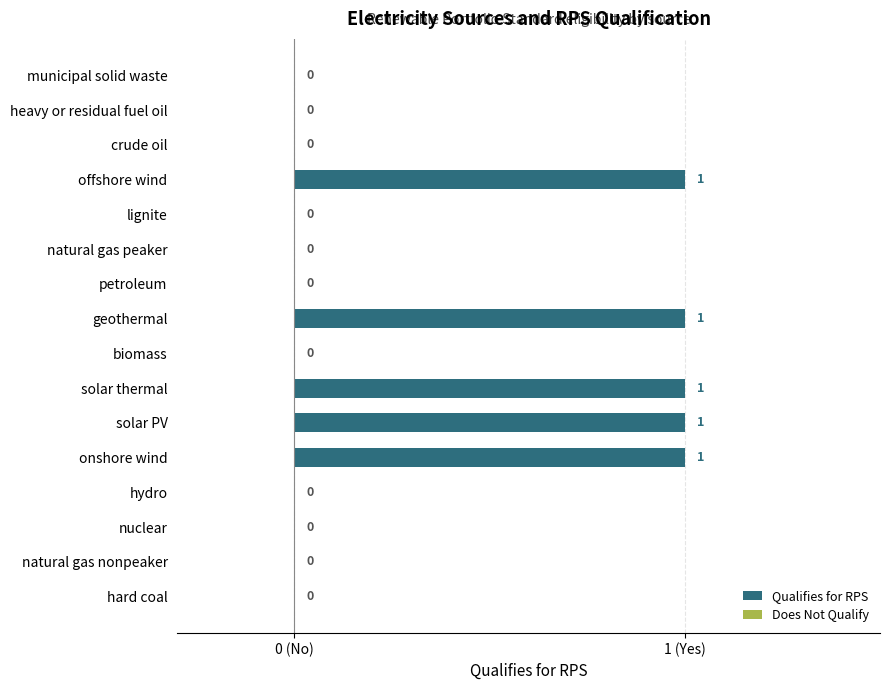

List the labels in order of value, smallest first.

hard coal, natural gas nonpeaker, nuclear, hydro, biomass, petroleum, natural gas peaker, lignite, crude oil, heavy or residual fuel oil, municipal solid waste, onshore wind, solar PV, solar thermal, geothermal, offshore wind